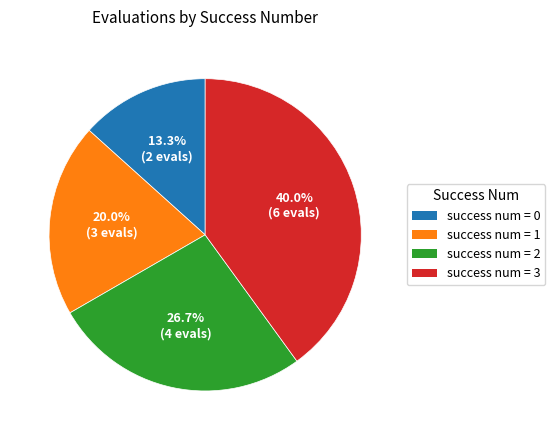

Which has a higher value, success num = 0 or success num = 1?

success num = 1